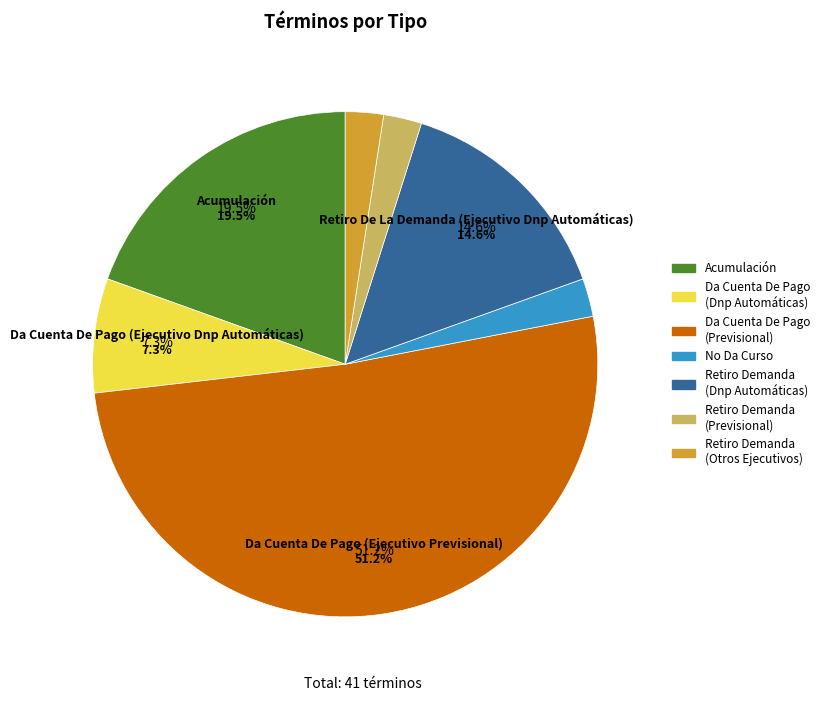

Is it true that Retiro De La Demanda (Otros Títulos Ejecutivos) is 1% of the pie?

False